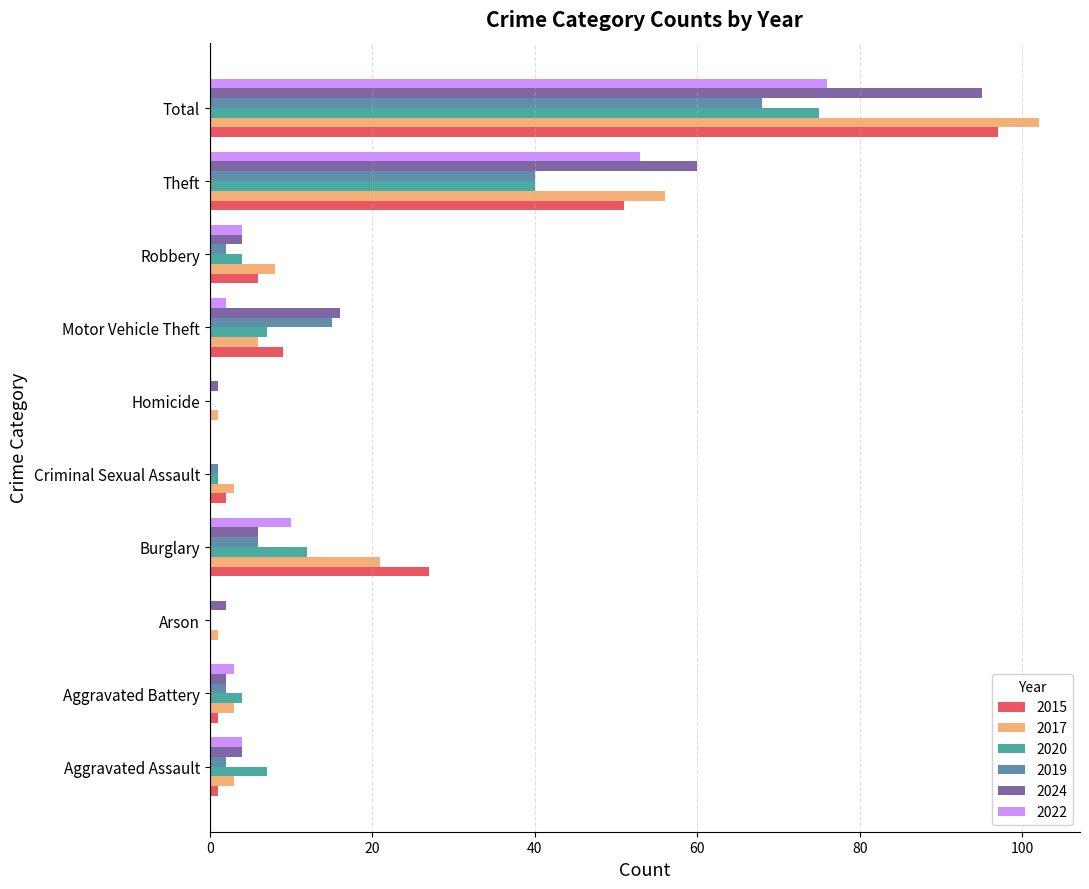

Where is 2015 nearest to the value 48?

Theft